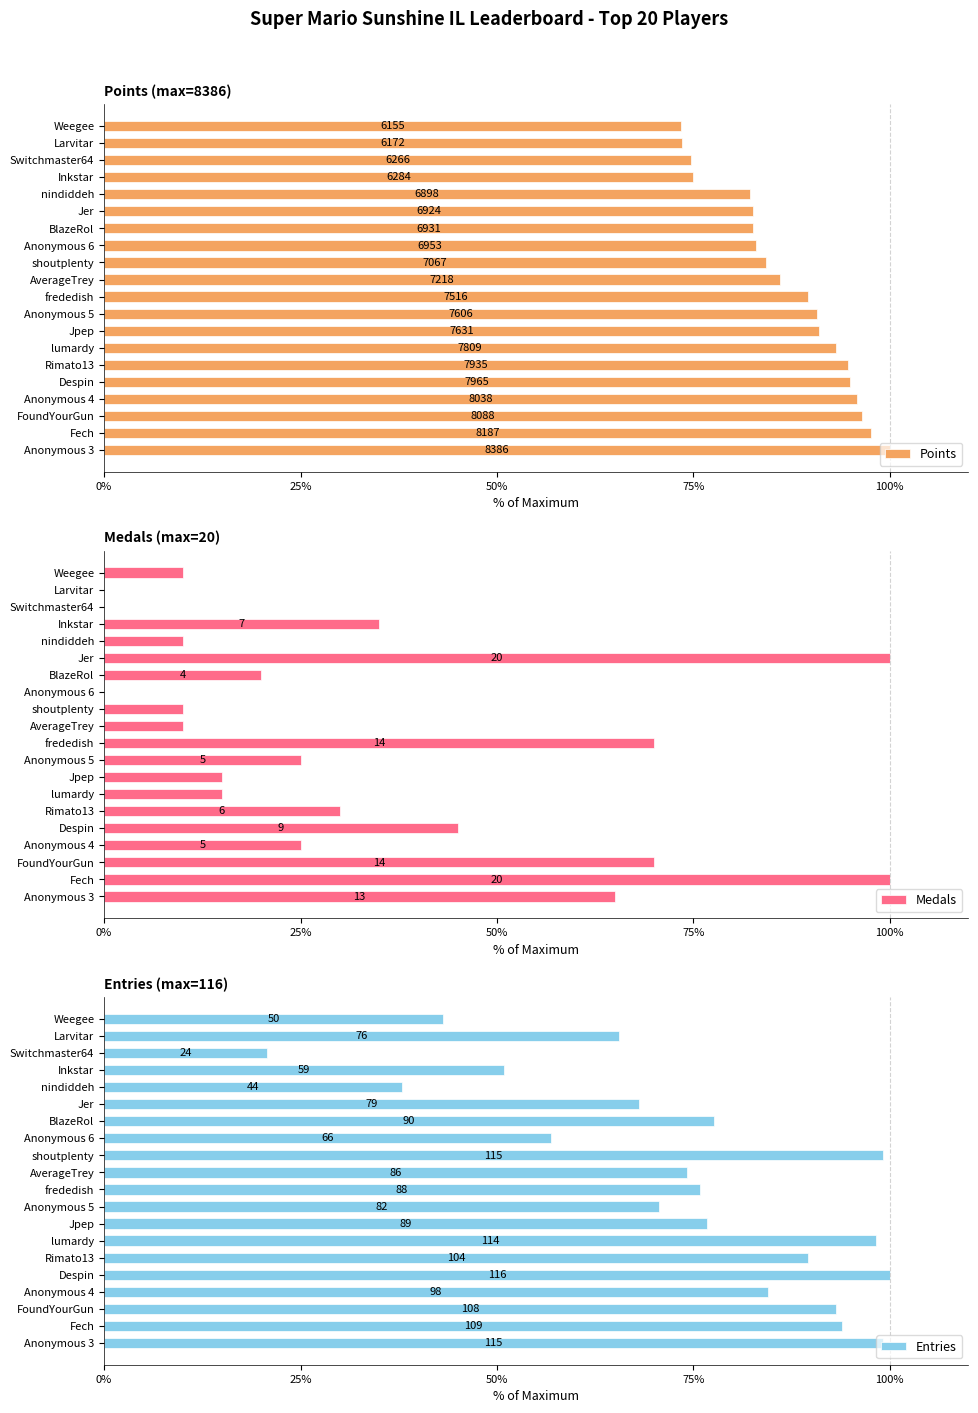

What is the difference between the highest and lowest values at Anonymous 3?

35.0